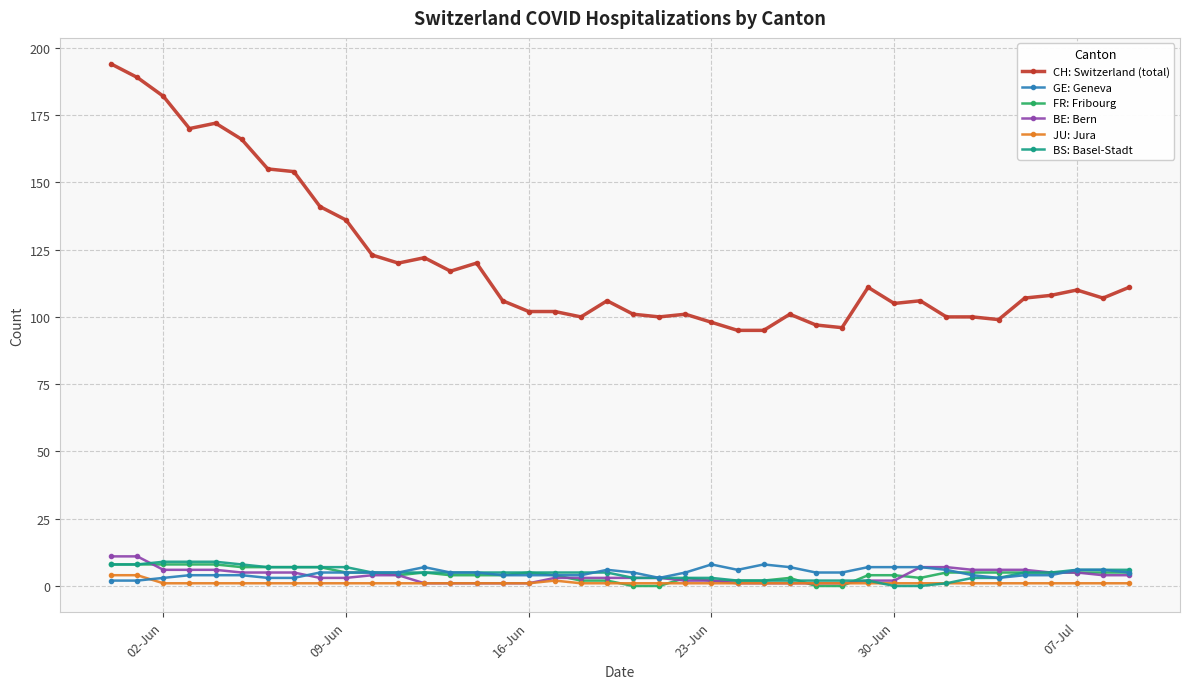

What is the value of the BE: Bern point at the 32nd from the left?

7